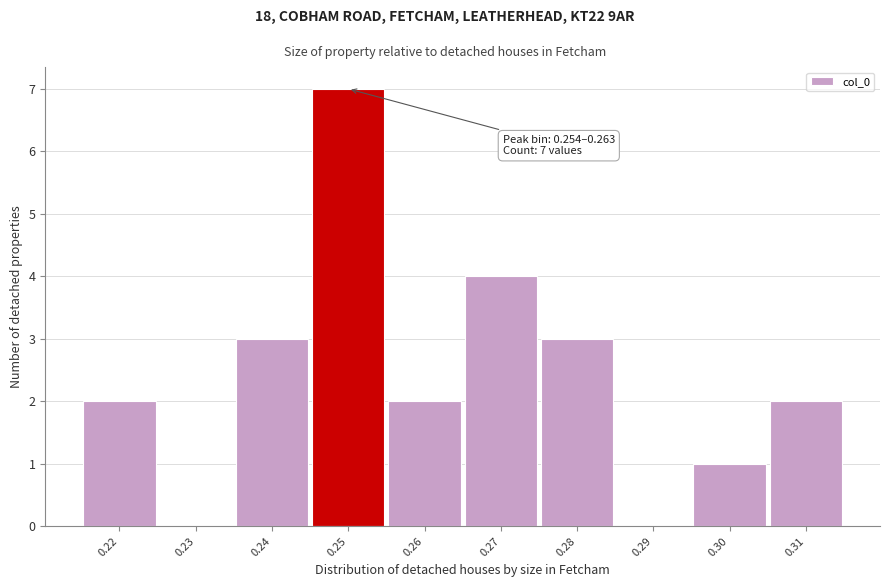

Reading left to right, list all the values displayed in this chart.

0.22=2	0.23=0	0.24=3	0.25=7	0.26=2	0.27=4	0.28=3	0.29=0	0.30=1	0.31=2